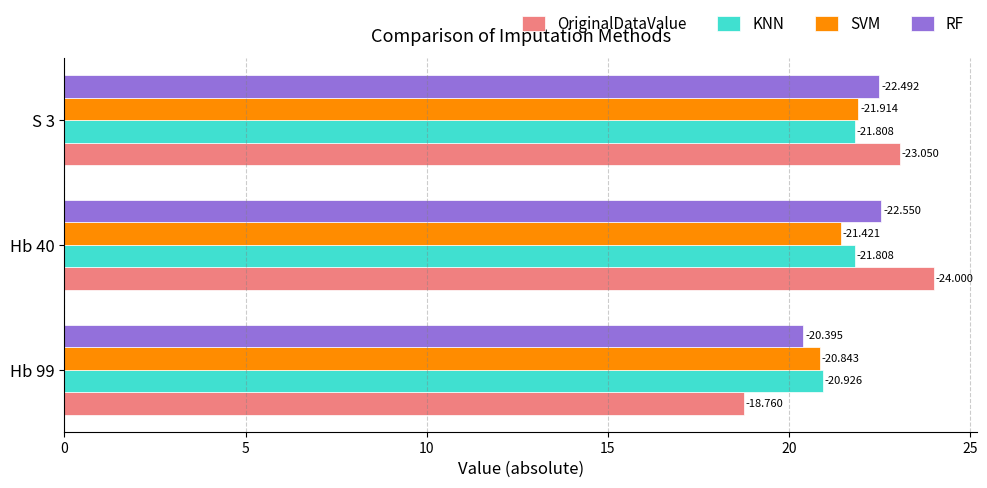

What are all the series names shown in the legend?

OriginalDataValue, KNN, SVM, RF